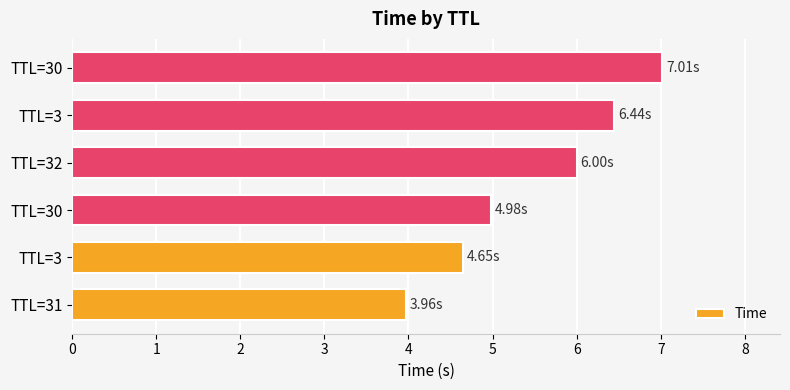

Does the chart contain stacked bars?

No